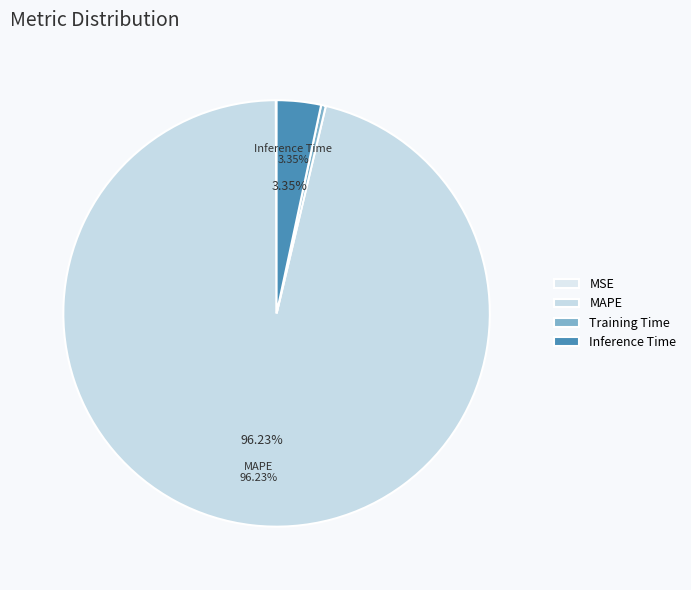

How many slices are in this pie chart?

4